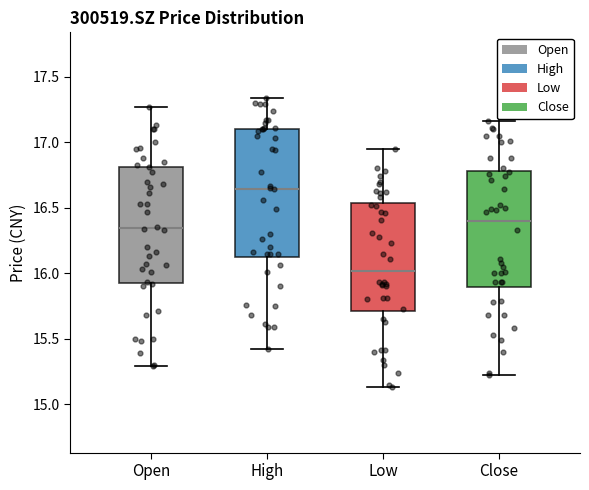

Which box's median line is the highest?

High